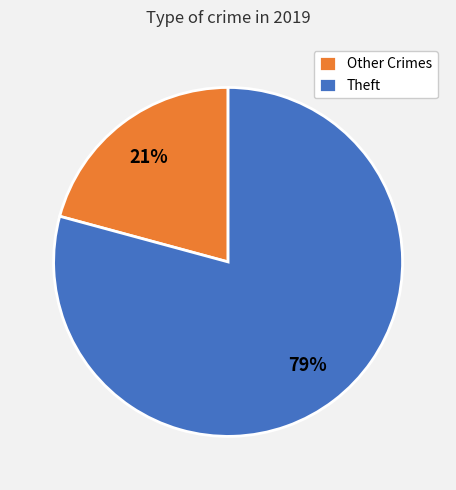

Is it true that Other Crimes is 21% of the pie?

True